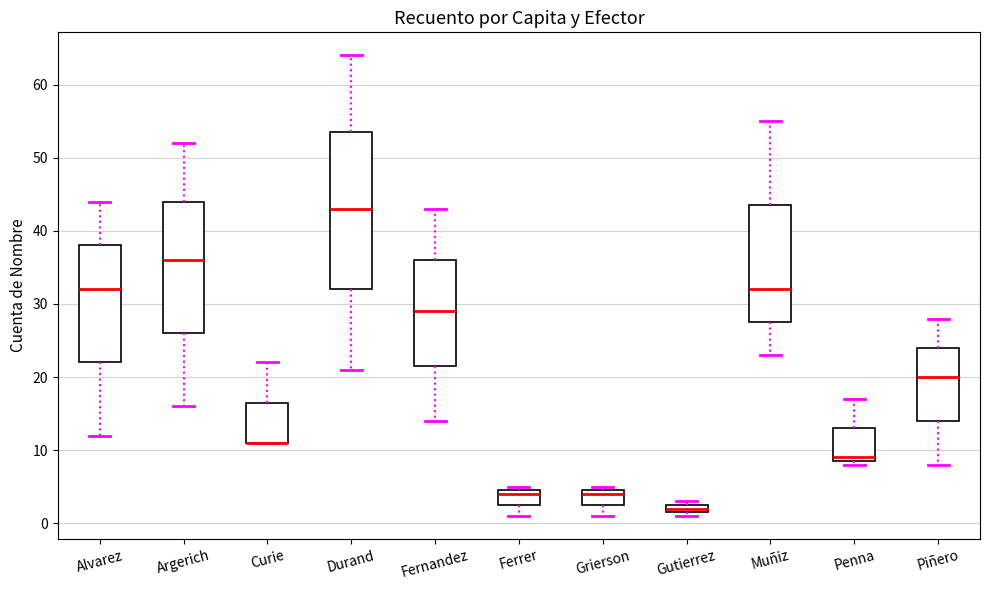

Which box is the tallest, from its lower edge to its upper edge?

Durand